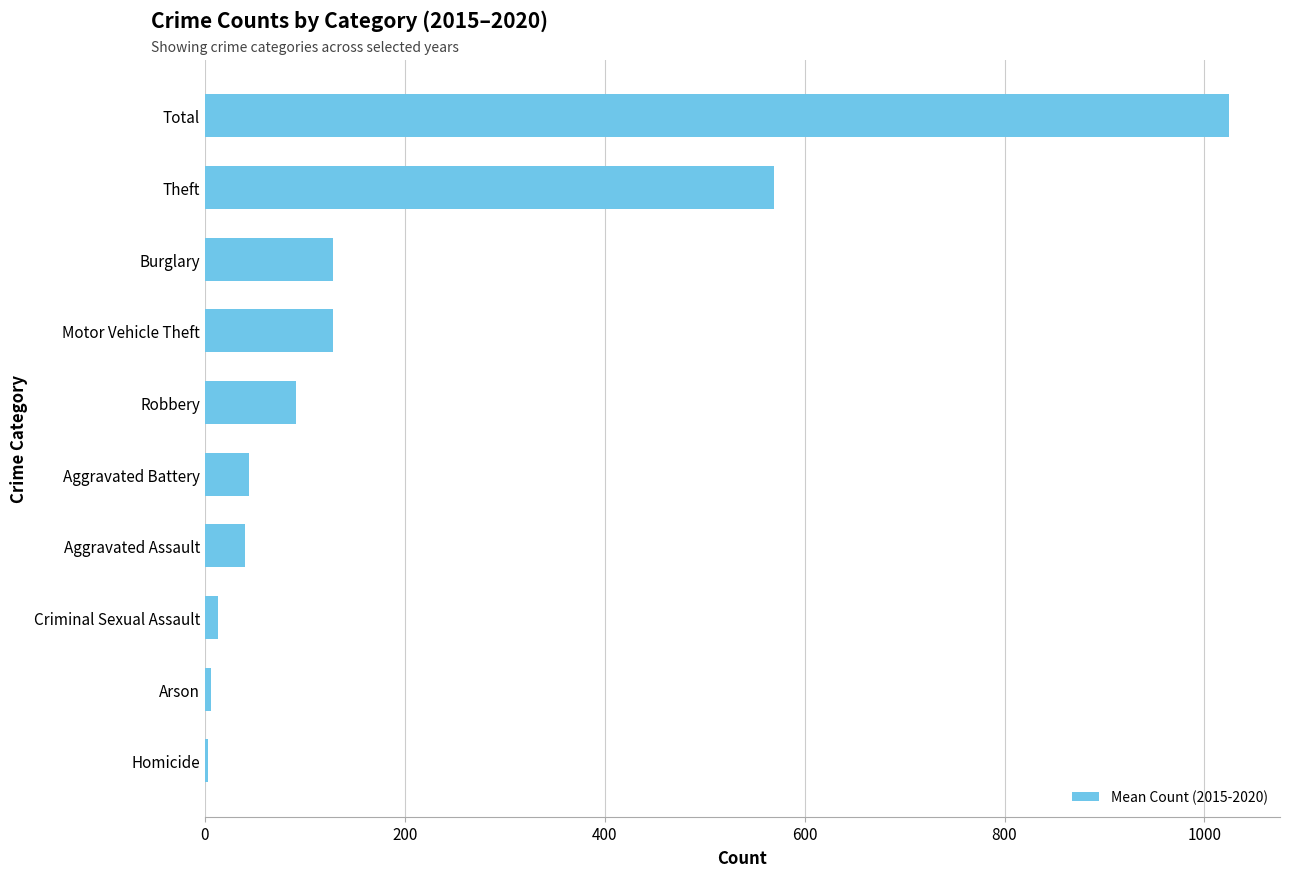

At which category does the chart reach its peak across all series?

Total